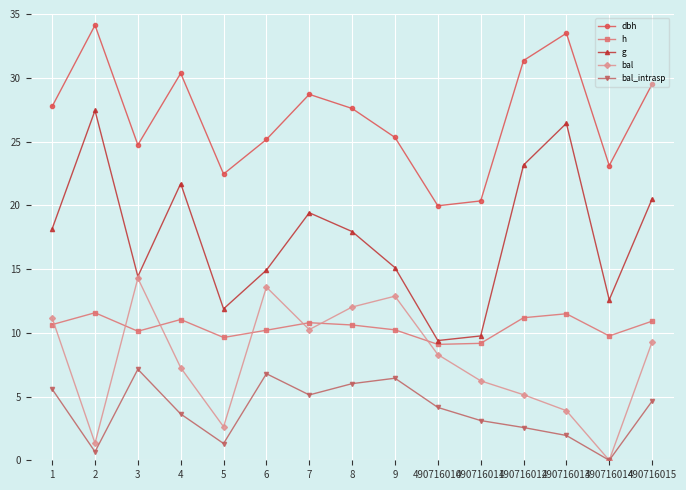

Which series has the widest spread of values?

g